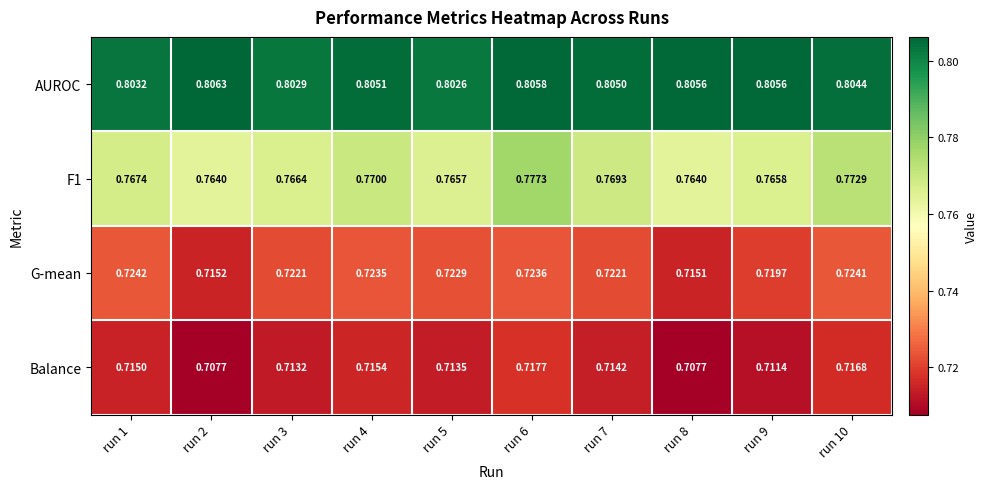

What is the spread (max minus min) of values at run 6?

0.1